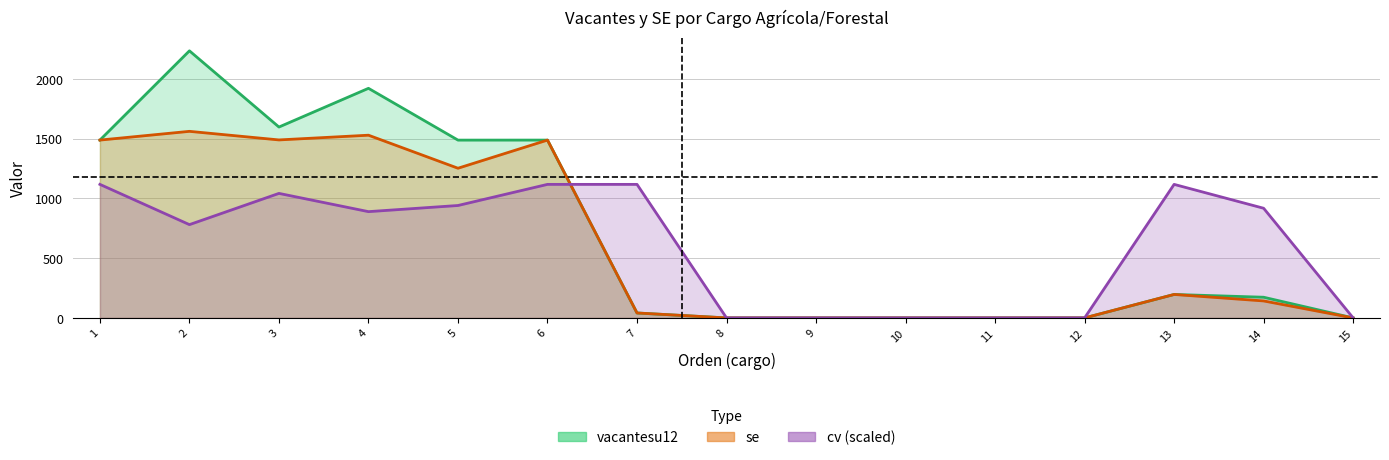

How many data points in se are less than 142?

7